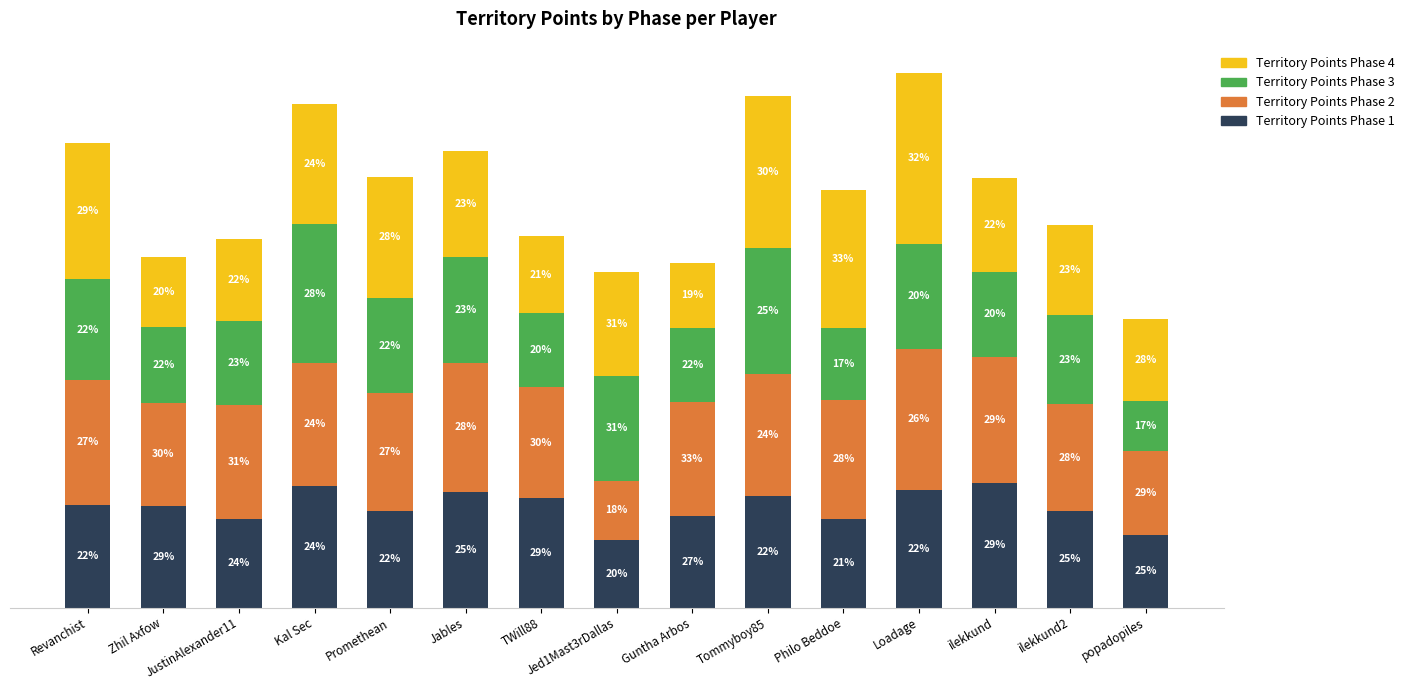

Rank the categories by Territory Points Phase 1 value from lowest to highest.

Jed1Mast3rDallas, popadopiles, JustinAlexander11, Philo Beddoe, Guntha Arbos, ilekkund2, Promethean, Zhil Axfow, Revanchist, TWill88, Tommyboy85, Jables, Loadage, Kal Sec, ilekkund